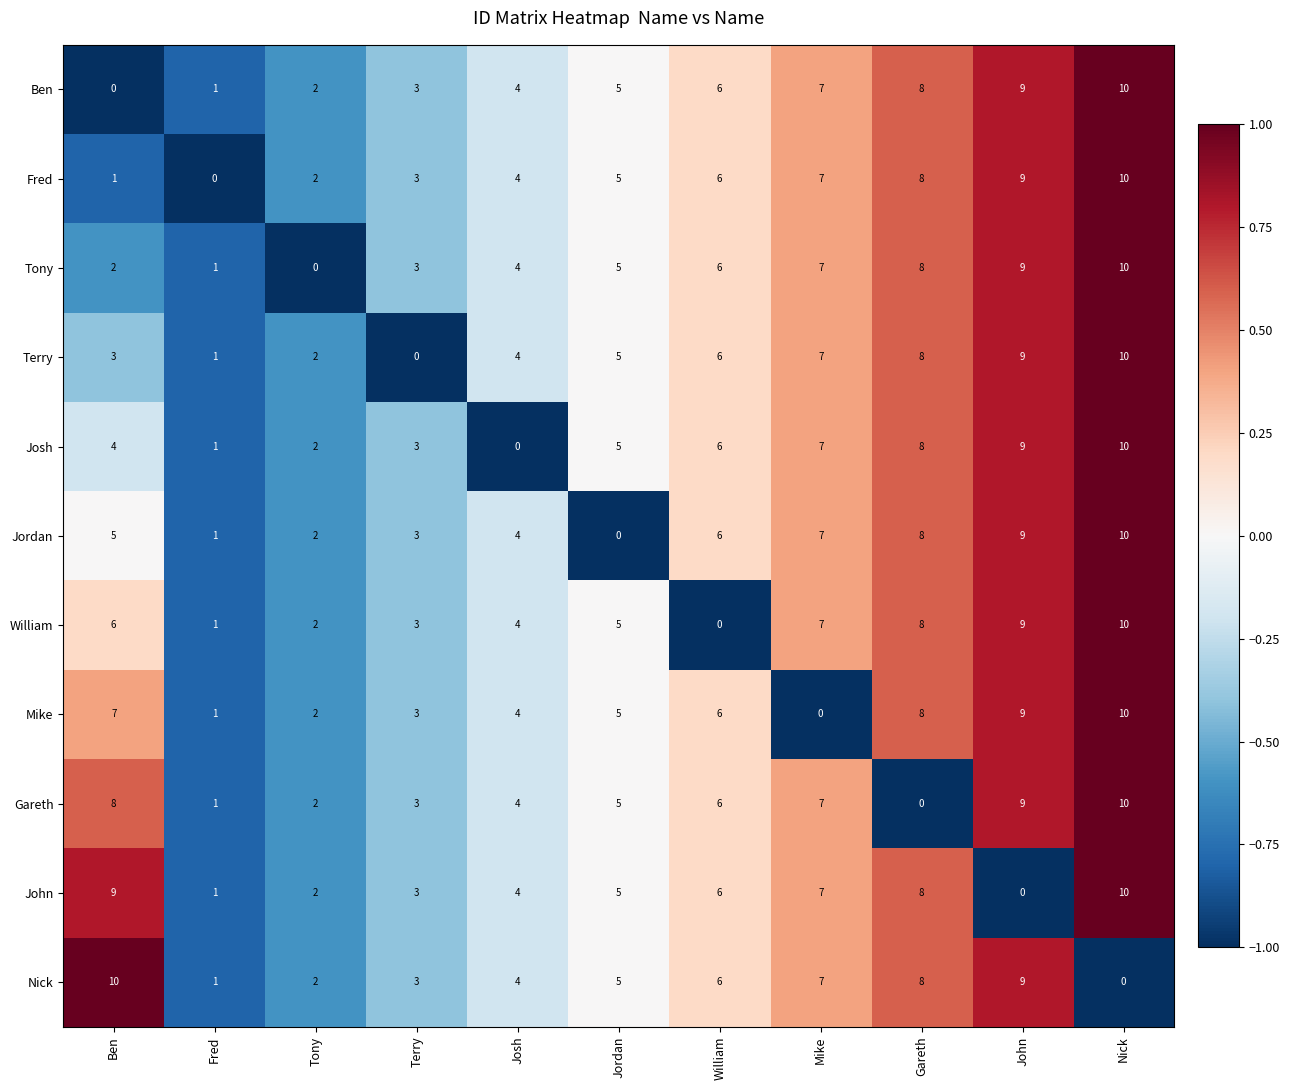

How many values in the Jordan series are below 5?

5